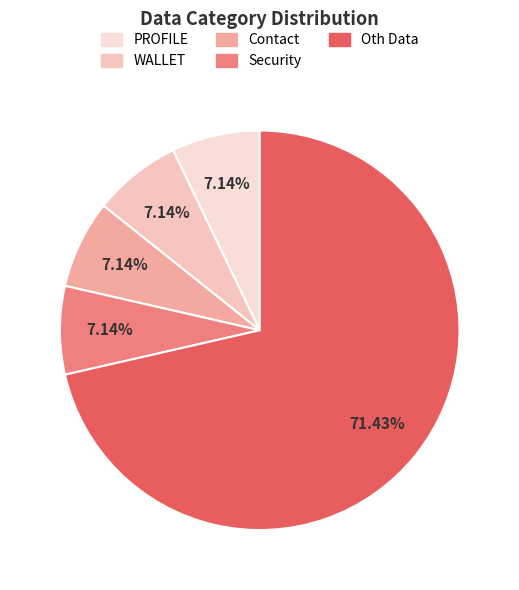

True or false: Contact accounts for 7% of the total.

True